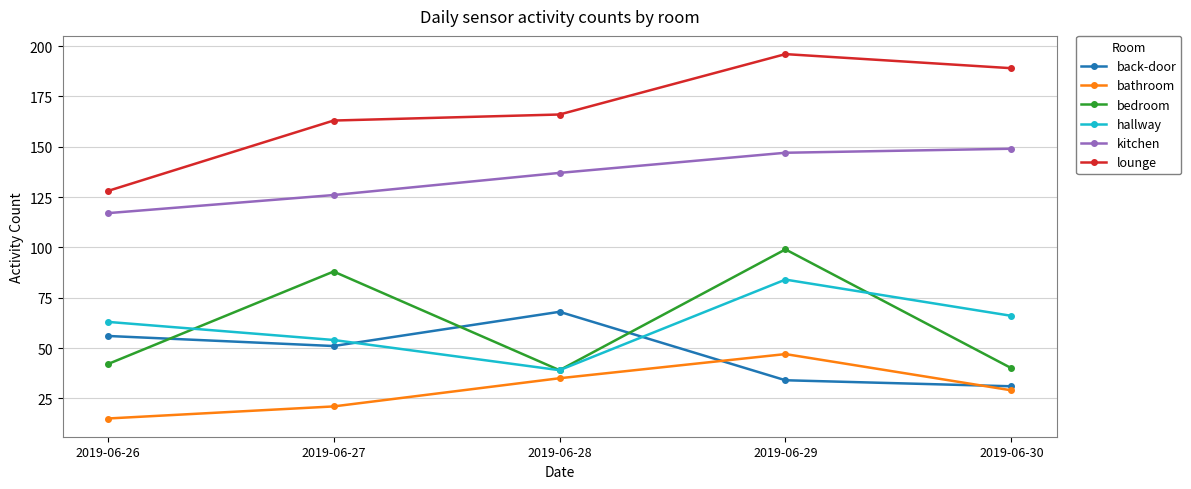

What value does the bedroom series have at 2019-06-29, to the nearest 10?

100